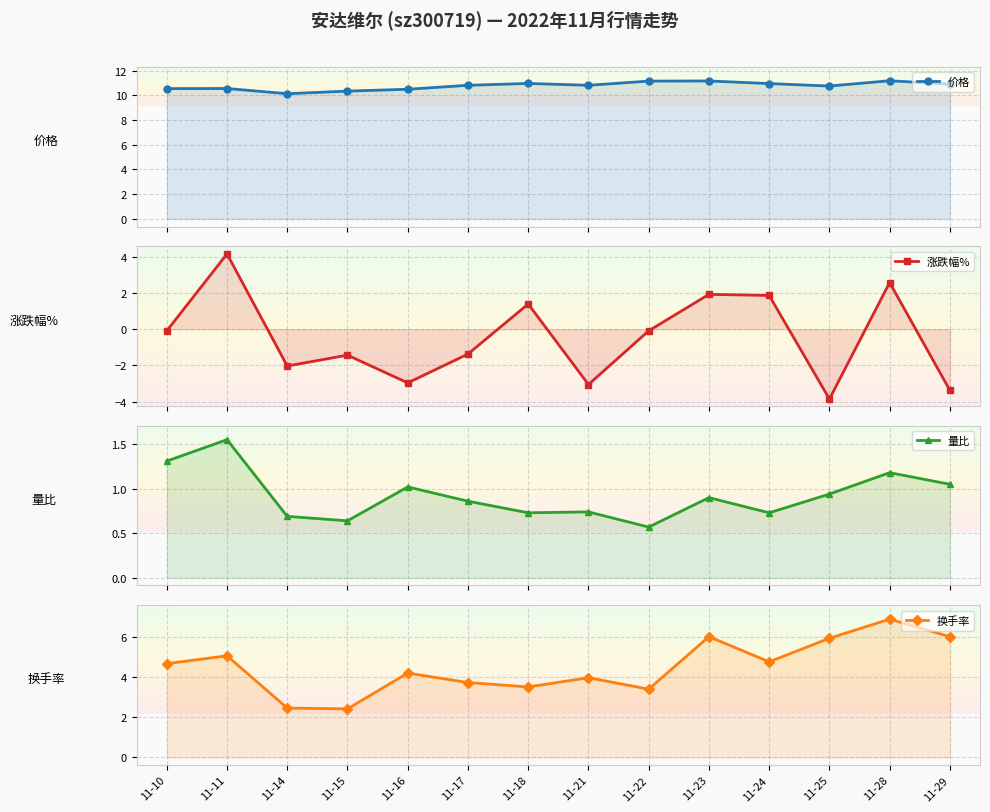

In 价格, how many points are higher than both neighbors (excluding endpoints)?

4